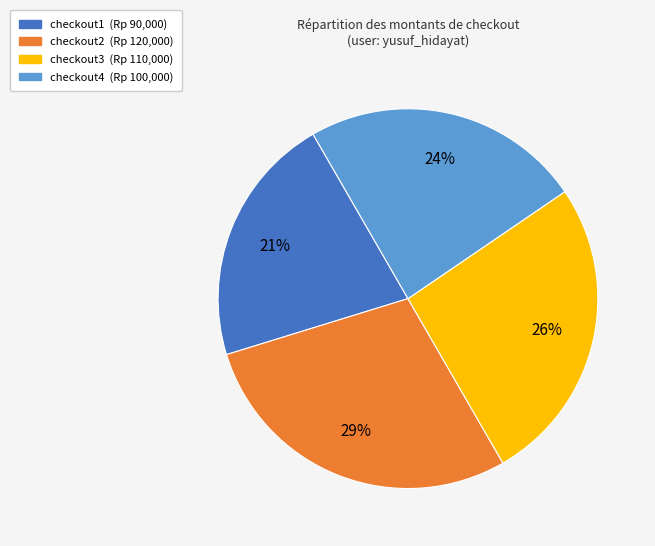

Is the sum of checkout1 and checkout4 greater than half?

No